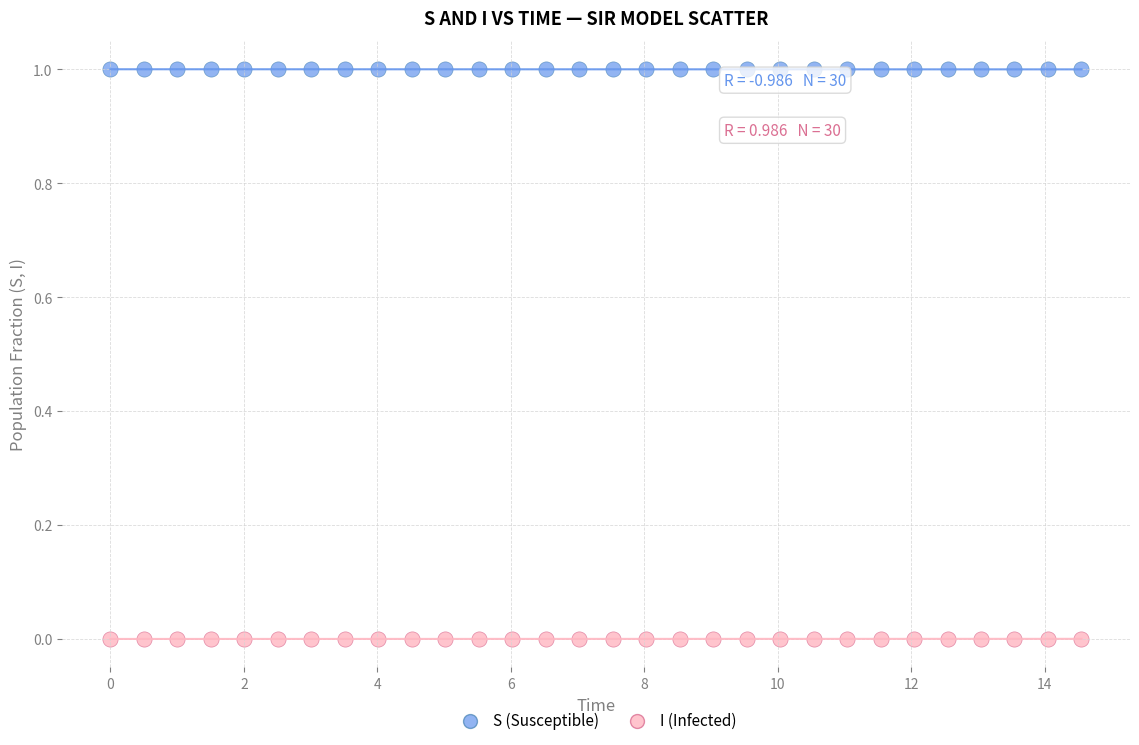

Across all data points, what is the range of Y values (max minus min)?

1.0